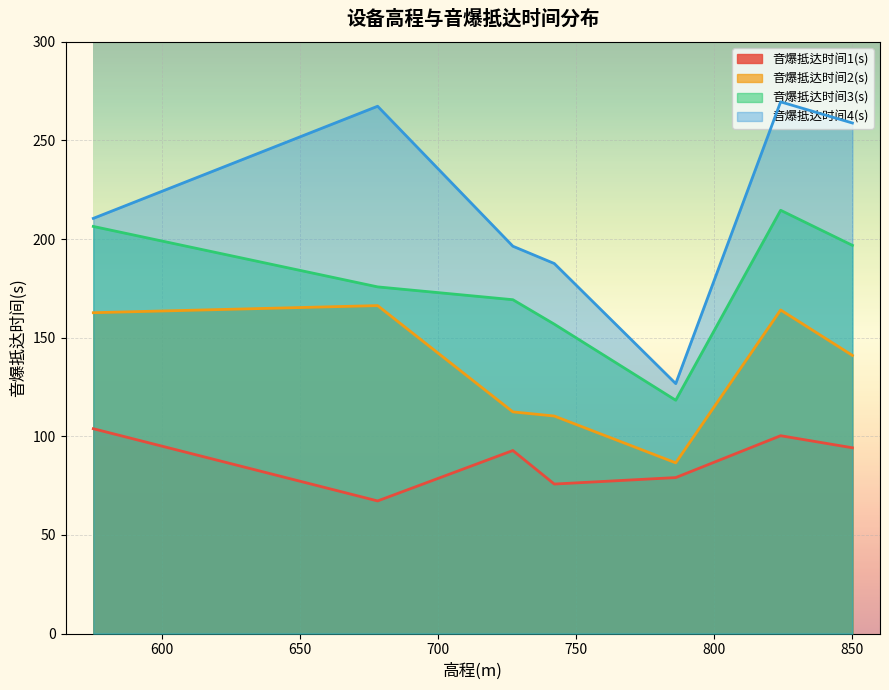

Which series has the largest total across all categories?

音爆抵达时间4(s)